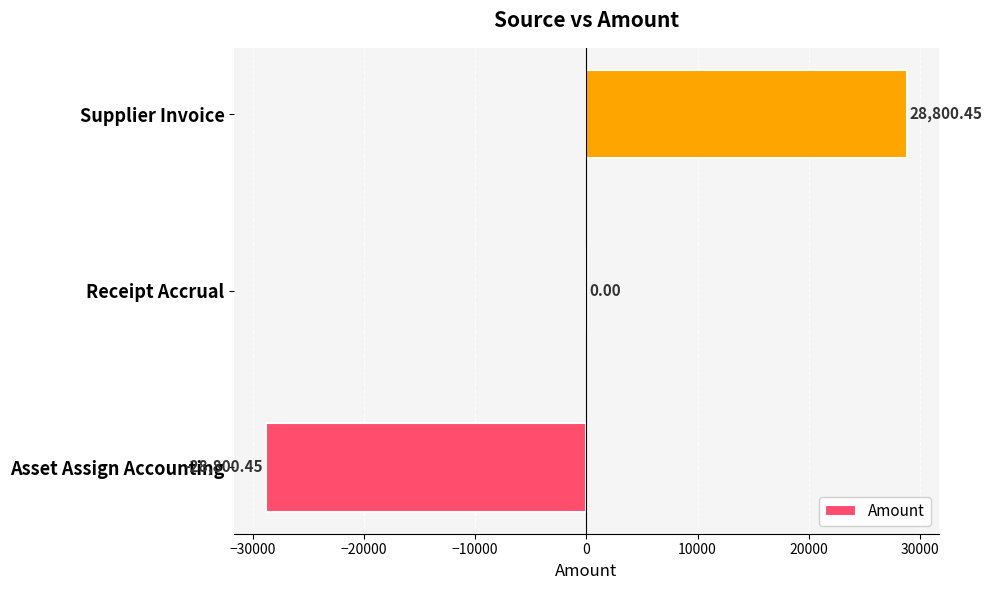

At which label is the value closest to 0?

Receipt Accrual